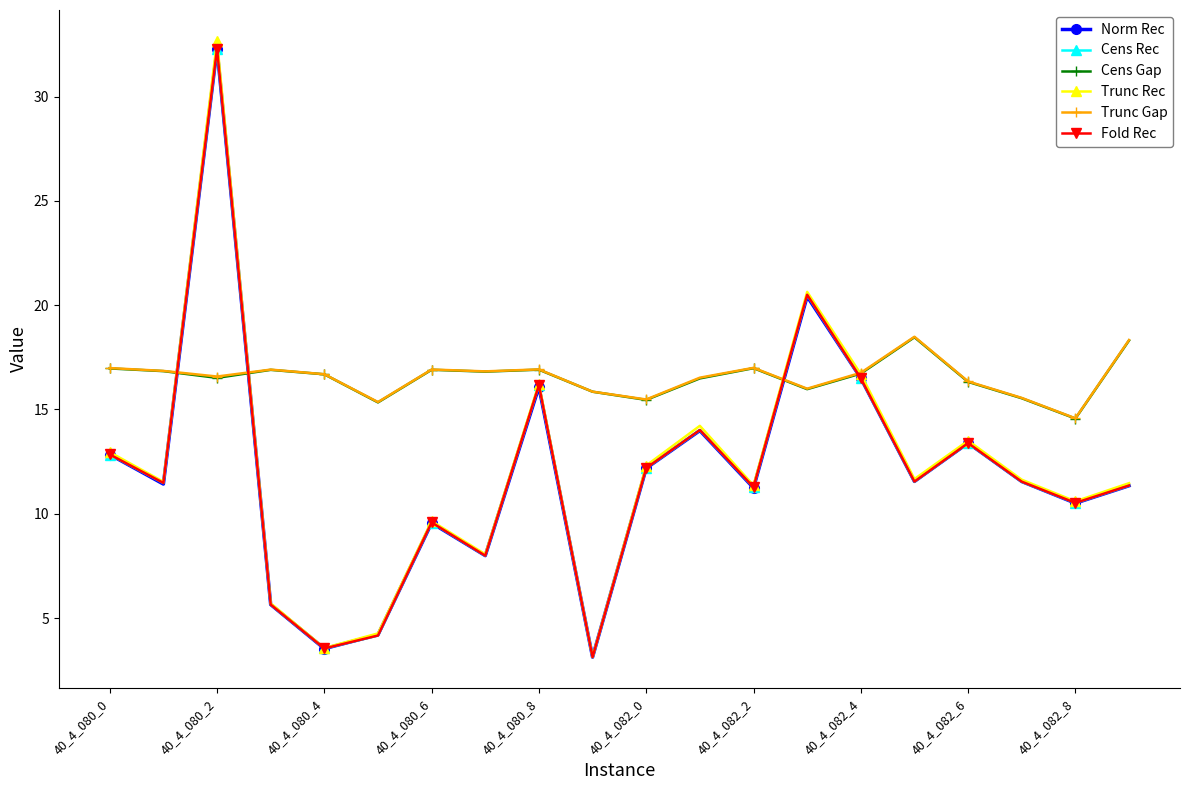

True or false: Trunc Gap has more than 1 interior local peaks.

True